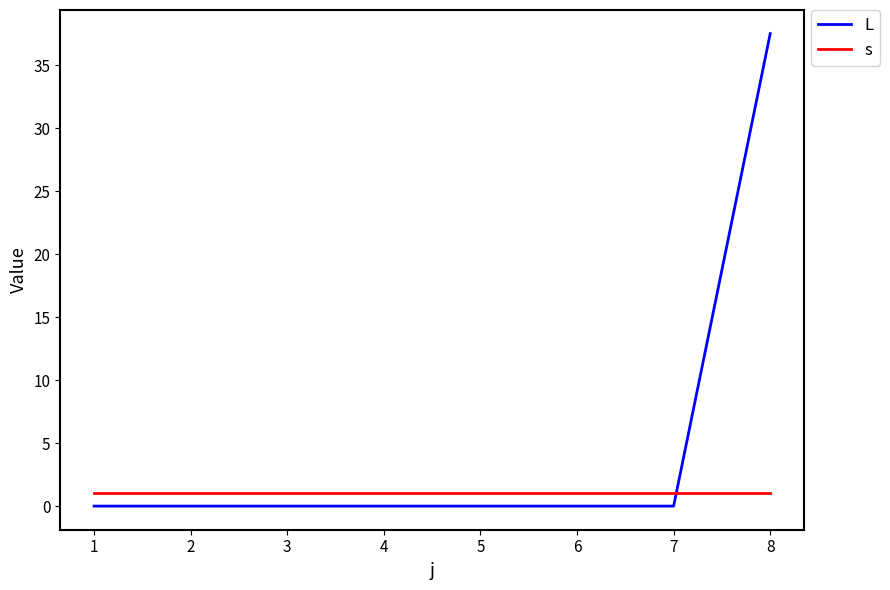

What is the minimum value for s?

1.0